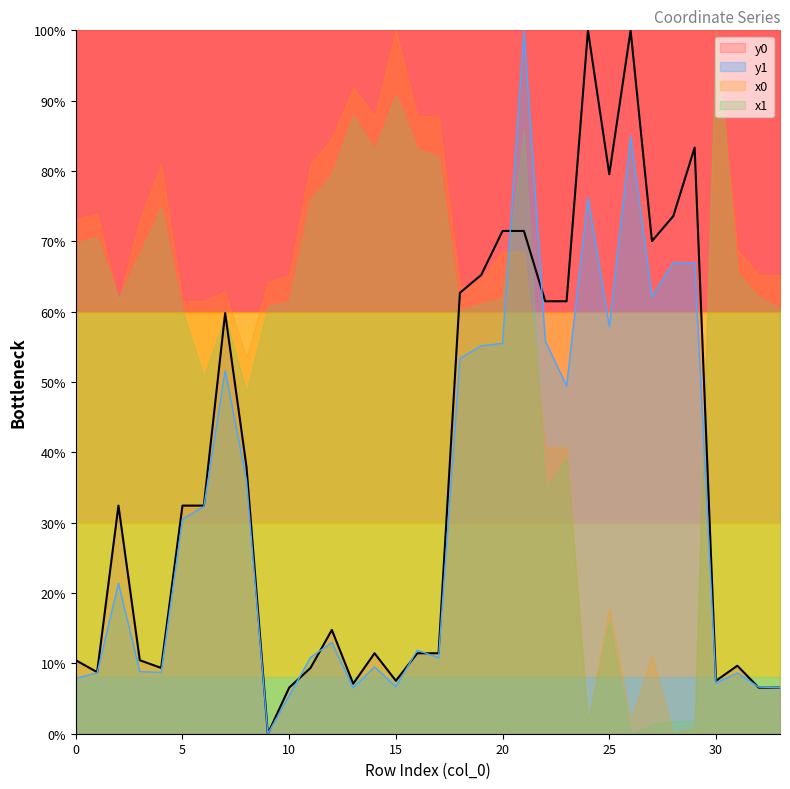

What is the highest value of the y0 series?

100.0